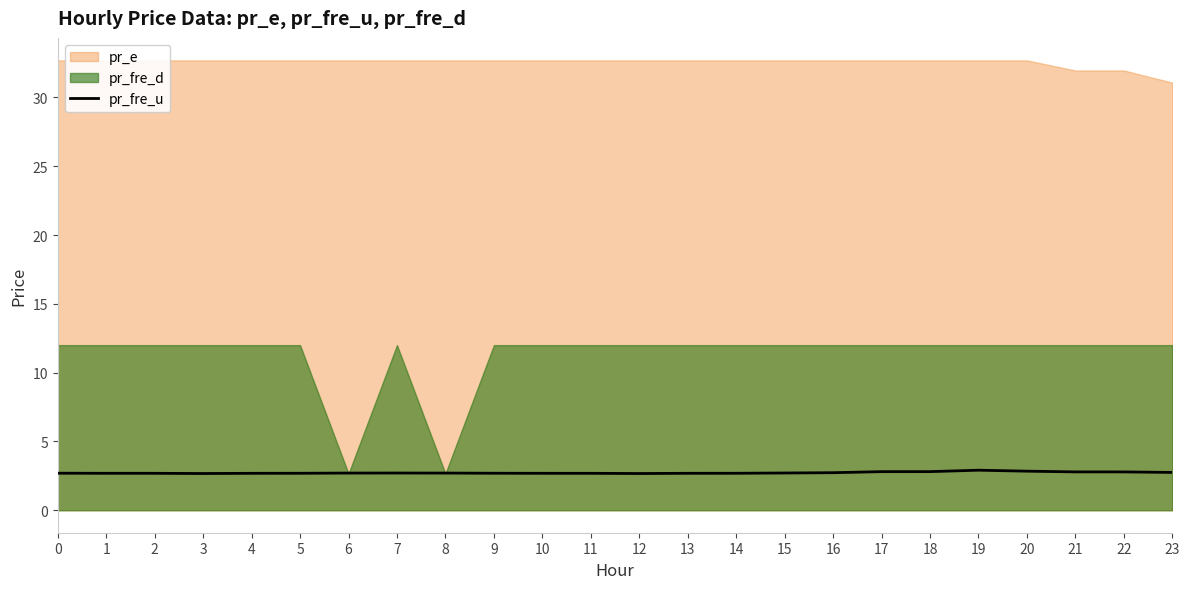

Which has a higher value, 11 or 23?

23